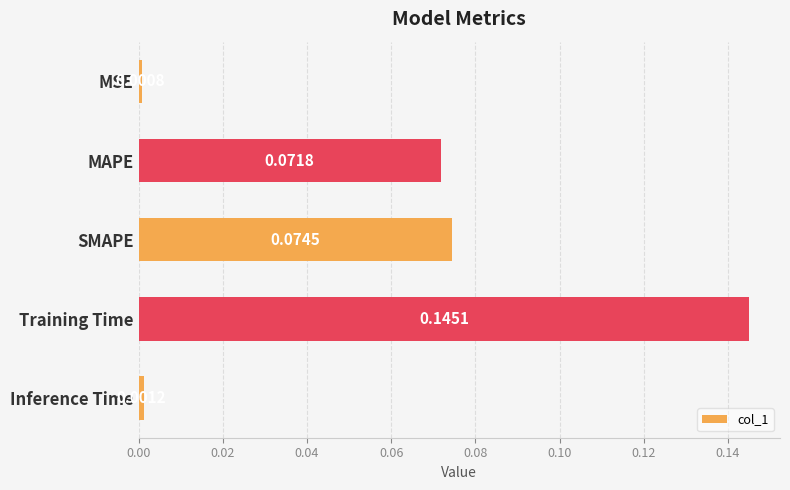

List the labels in order of value, smallest first.

MSE, Inference Time, MAPE, SMAPE, Training Time